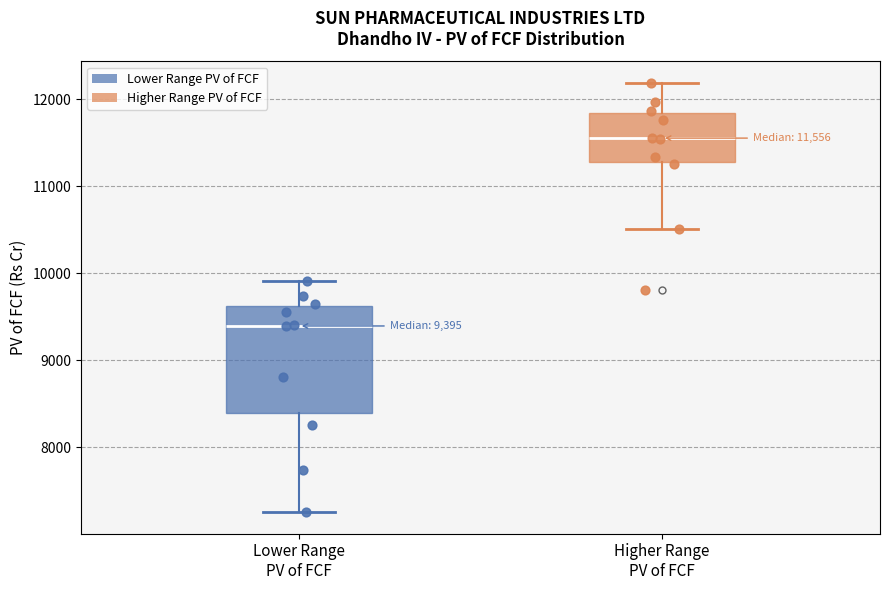

Which box is the tallest, from its lower edge to its upper edge?

Lower Range PV of FCF